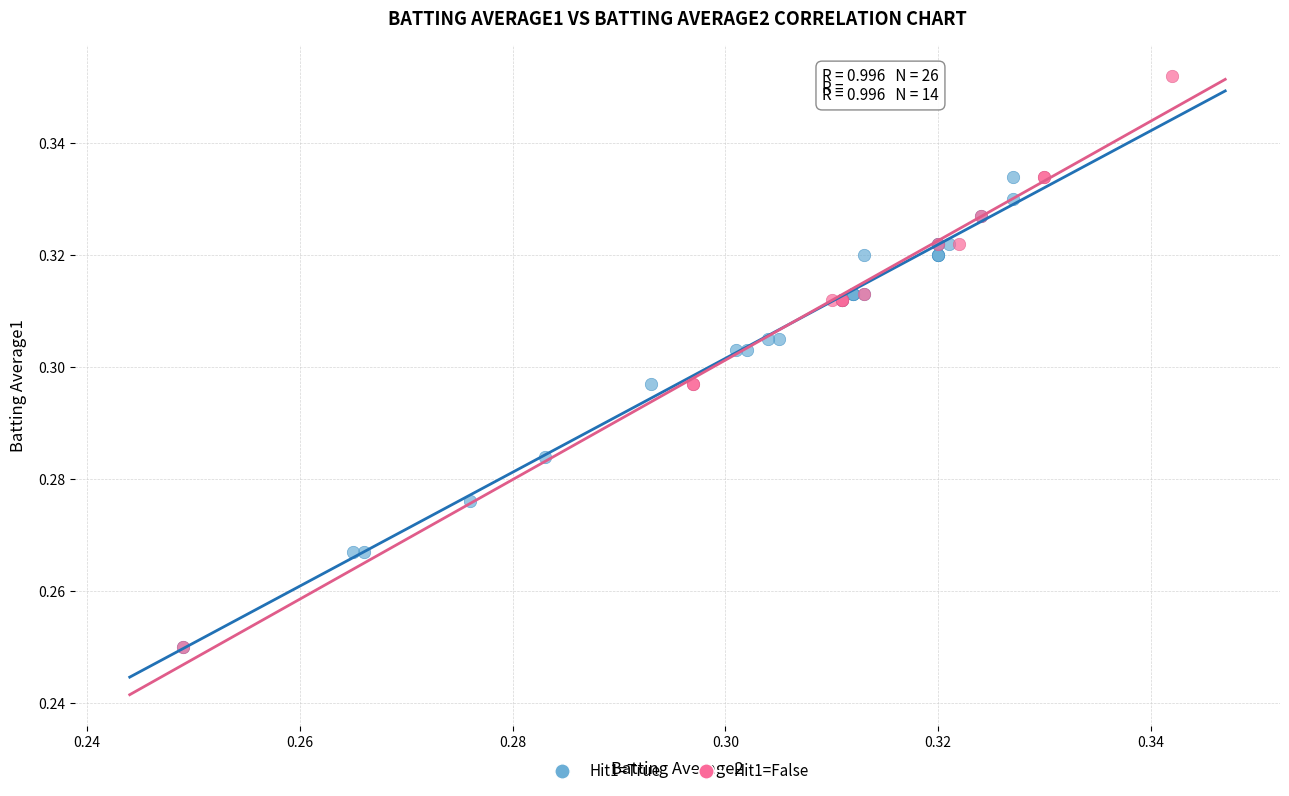

Which series has the largest Y range (max minus min)?

Hit1=False